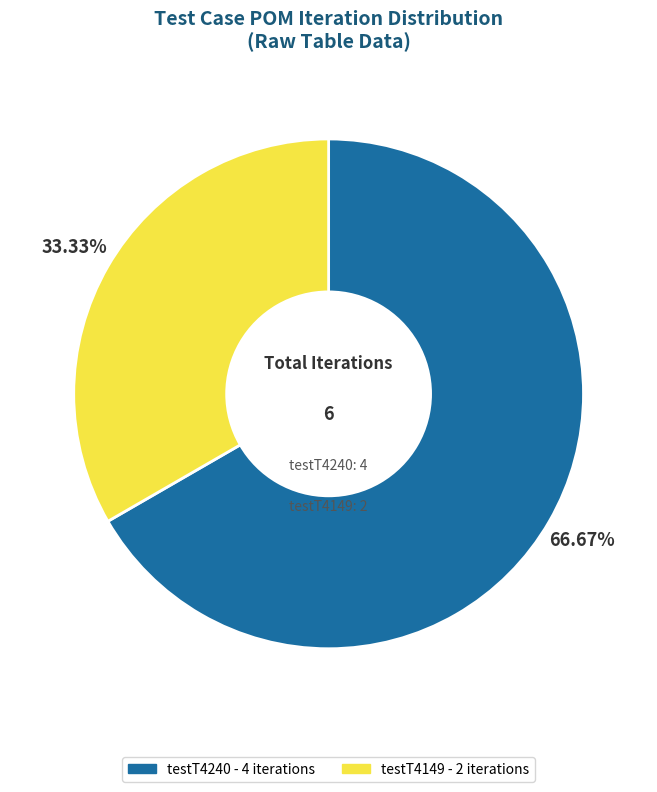

Is there any slice that represents more than half of the pie?

Yes